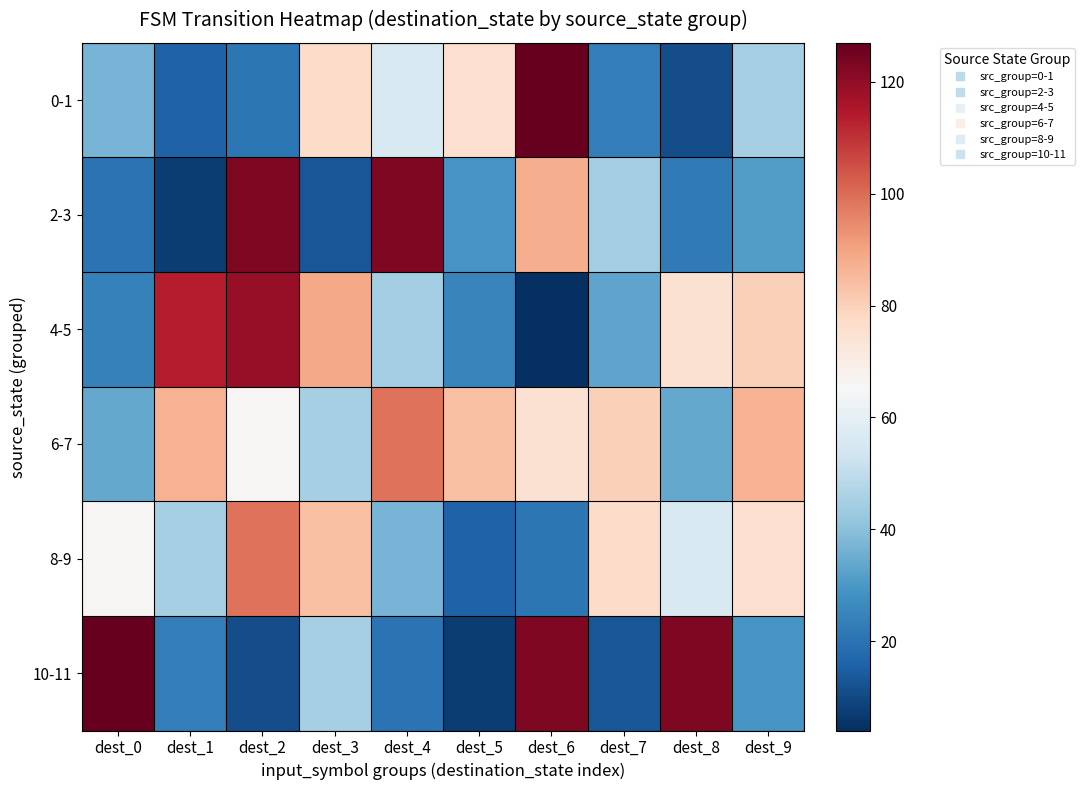

Which has a higher value, dest_4 or dest_6?

dest_6